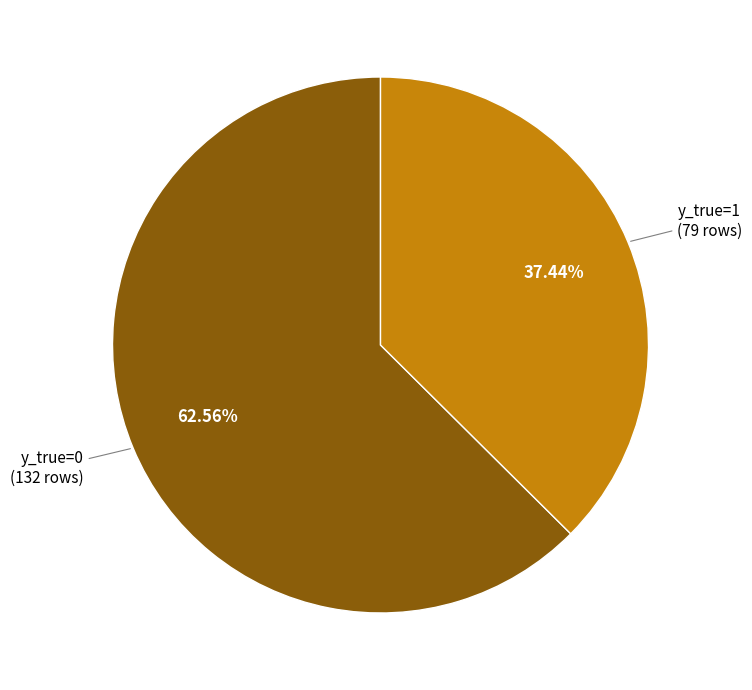

Is there any slice that represents more than half of the pie?

Yes